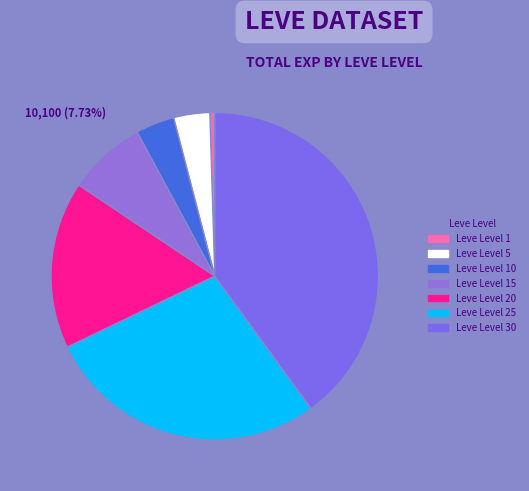

Count the number of slices in the pie.

7